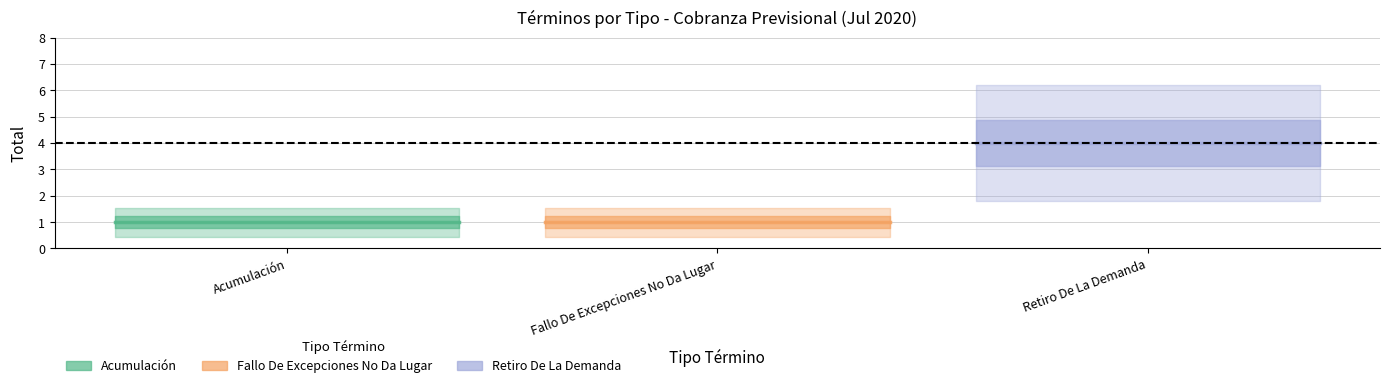

True or false: Acumulación has a value of 1 at Acumulación.

True